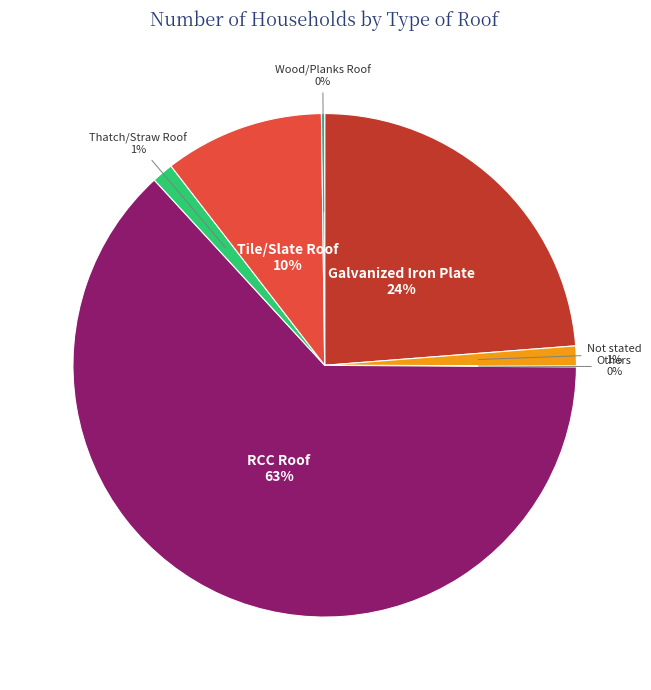

To the nearest percent, what is the average slice percentage?

14%